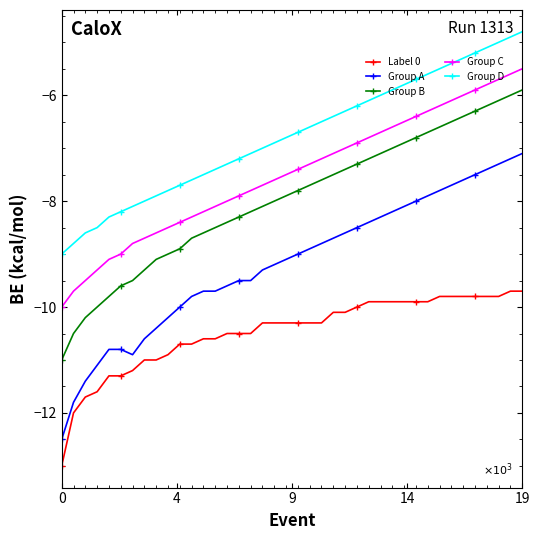

Which series has the widest spread of values?

Group A